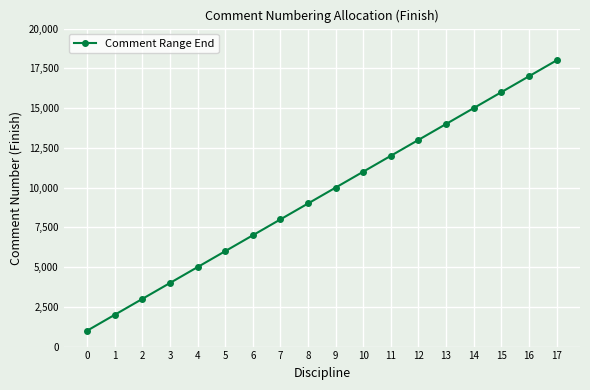

What is the difference between the second highest and minimum values?

16000